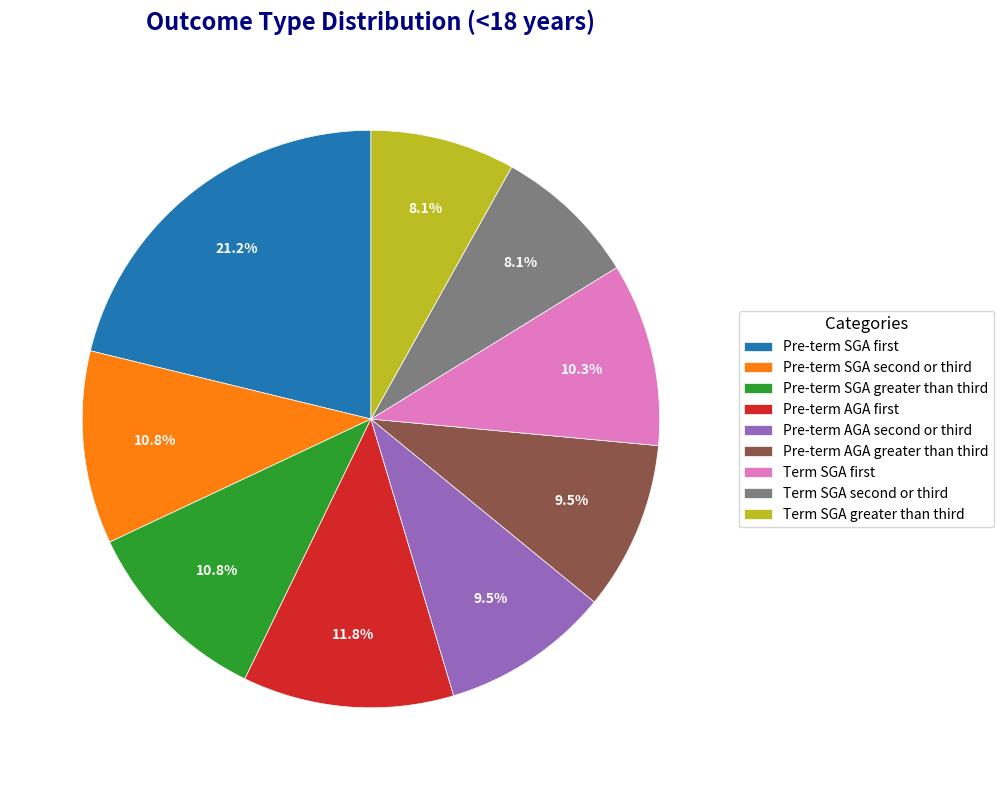

How many segments does this pie chart have?

9